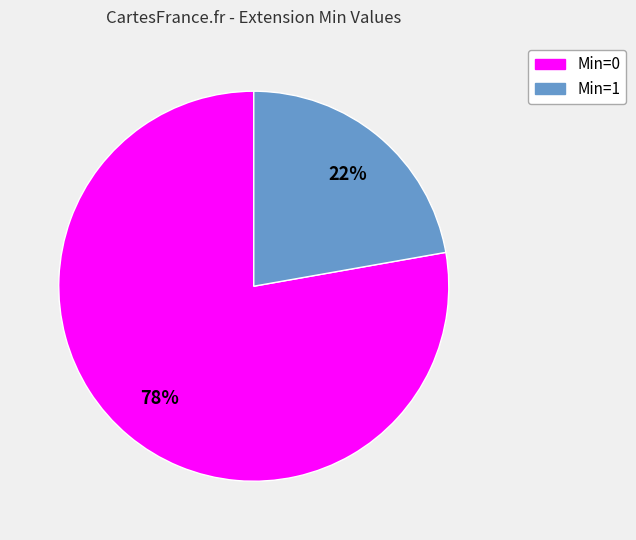

Count the number of slices in the pie.

2